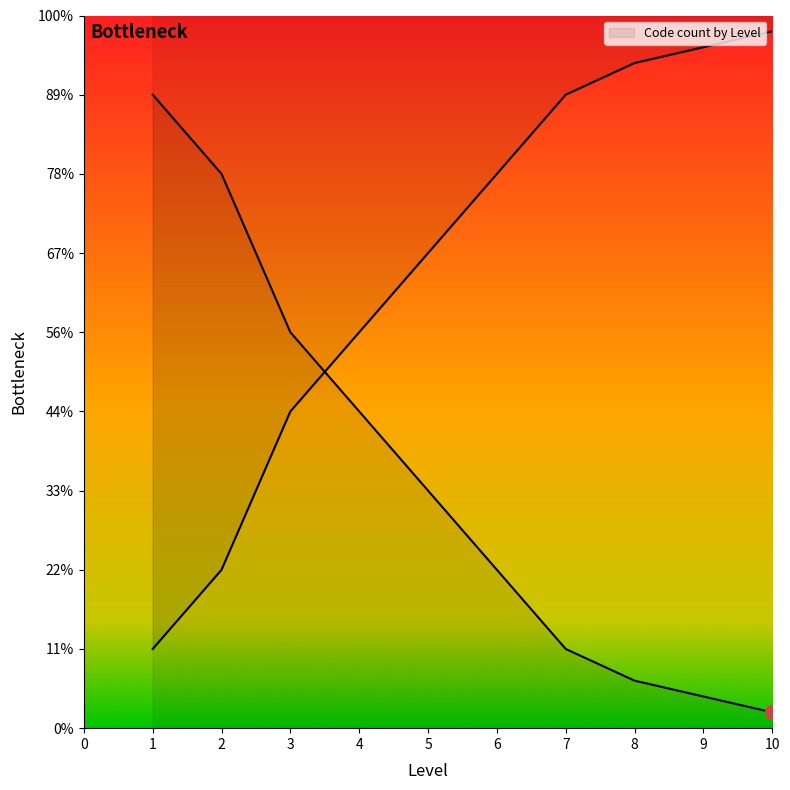

What is the smallest value displayed?

1